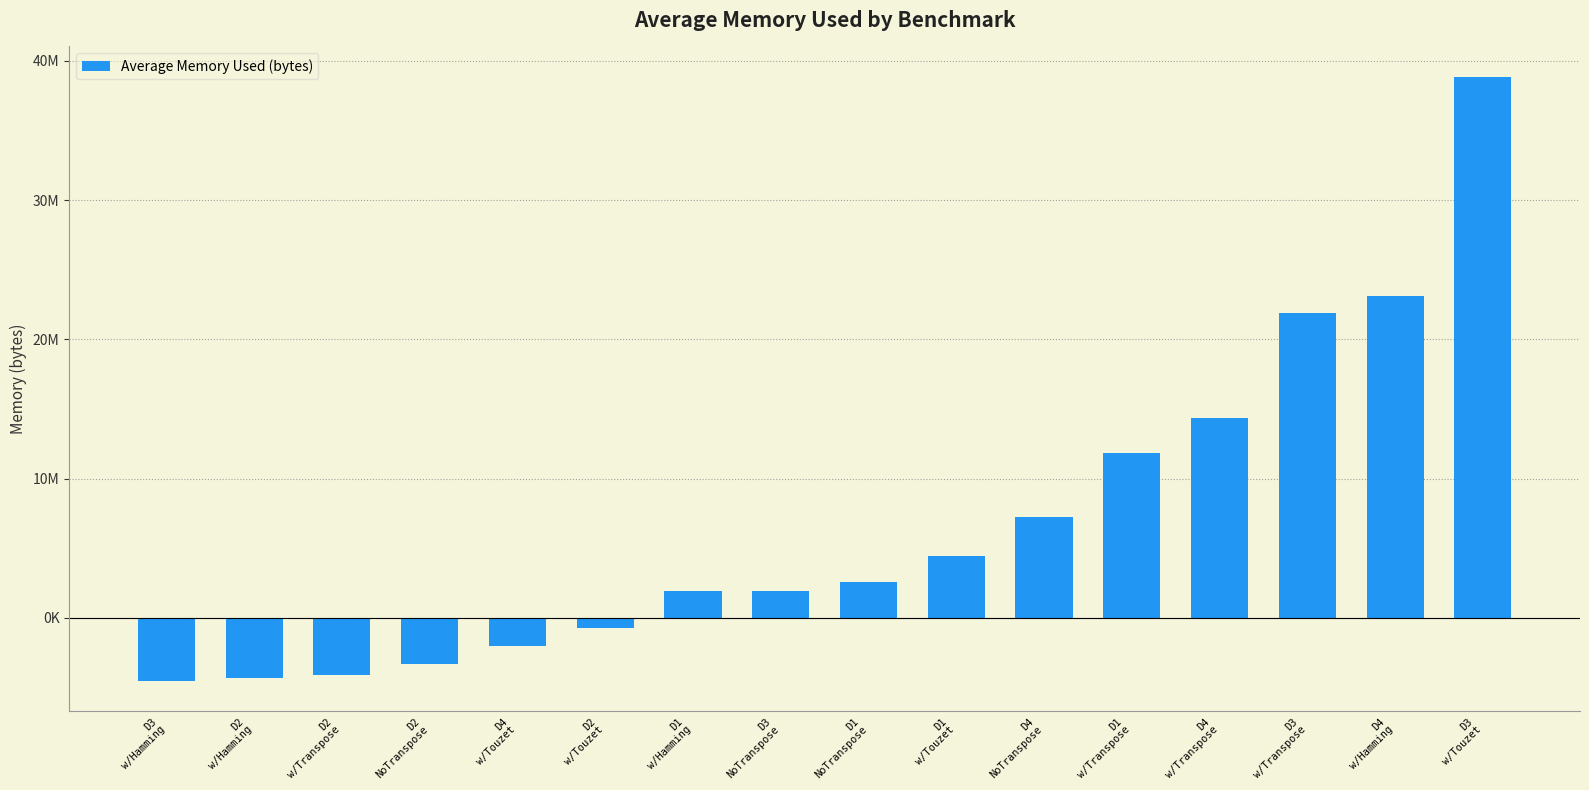

What is the label of the 13th bar from the right?

D2
NoTranspose